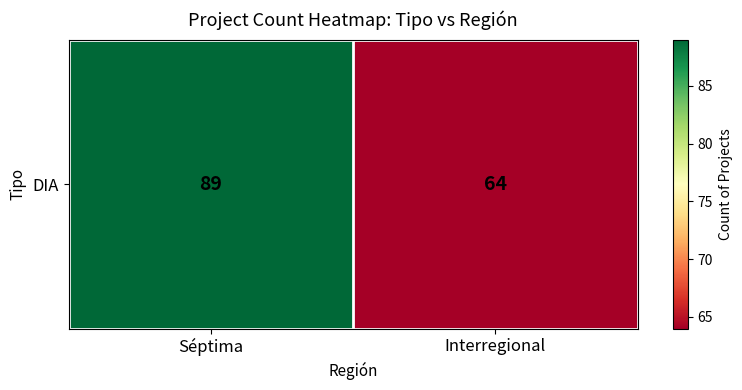

True or false: the data shows 89 at Interregional.

False